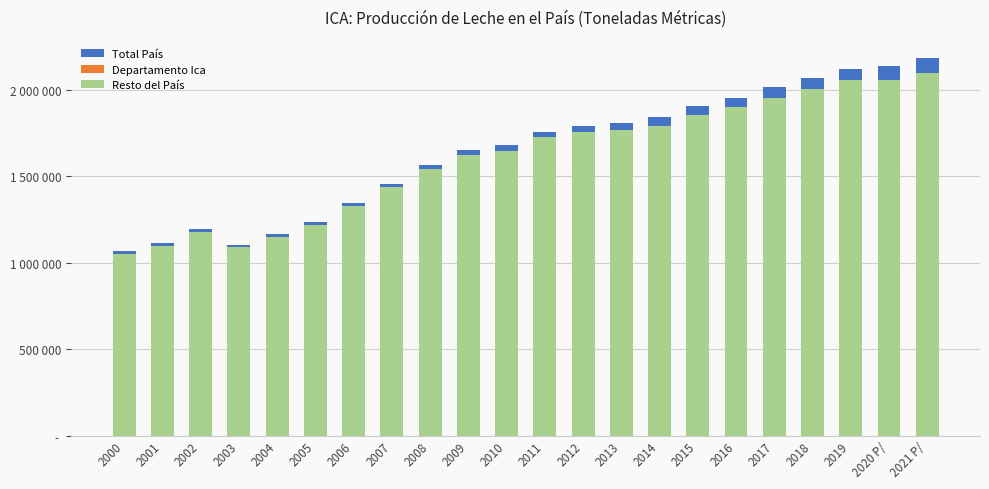

What is the value of the Departamento Ica bar at the 12th from the left?

32109